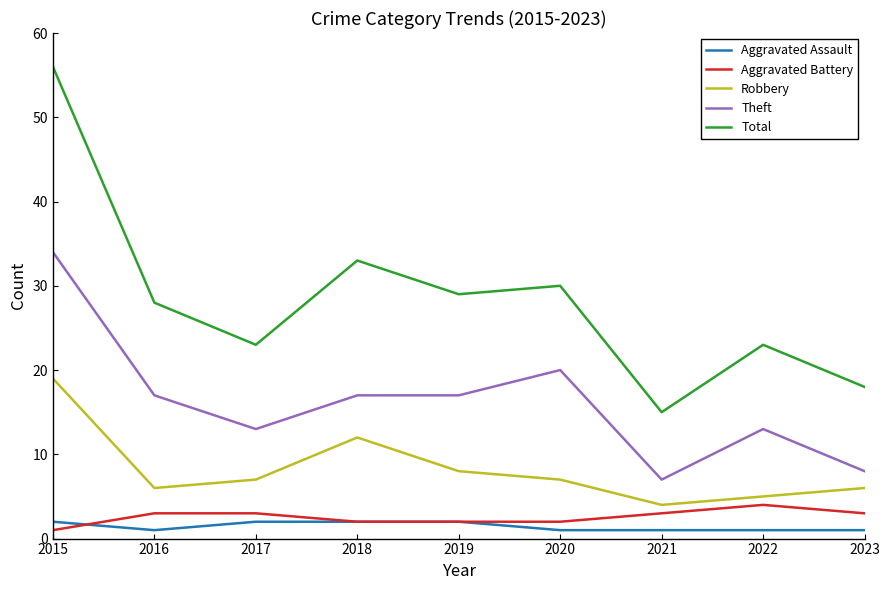

What is the difference between the highest and lowest values at 2022?

22